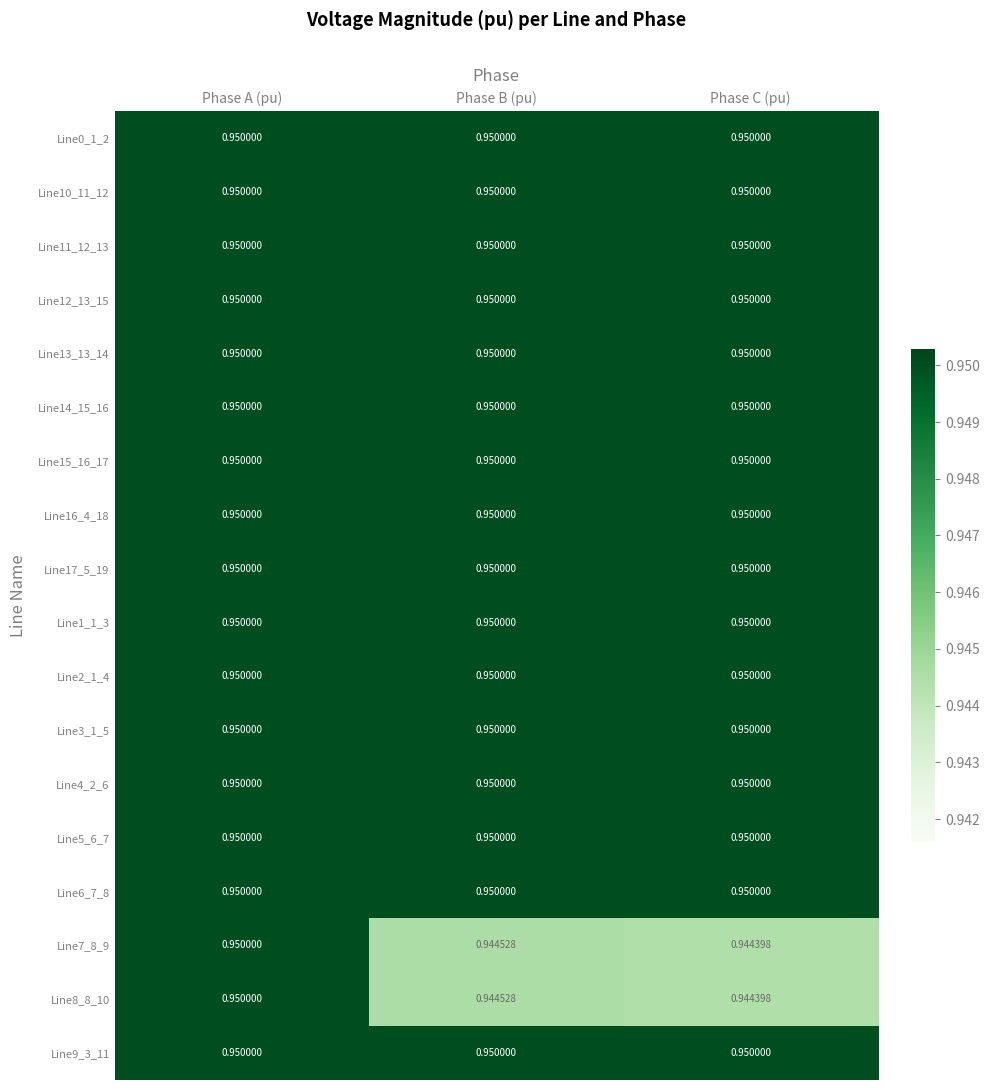

Which category has the lowest value across all series?

Phase C (pu)